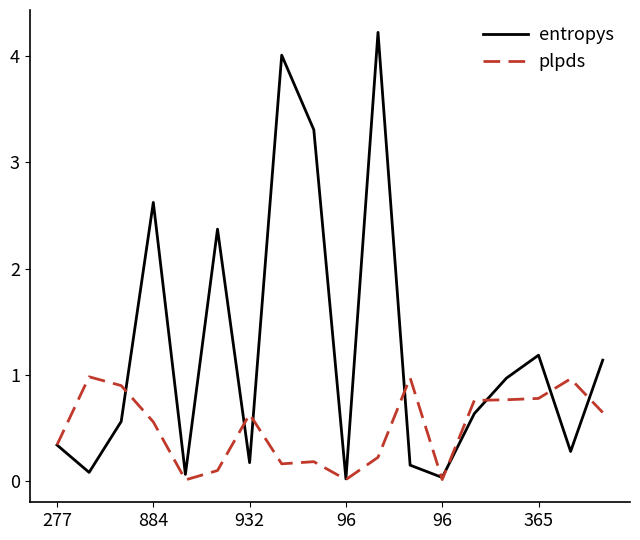

Rank the series by their average value, from lowest to highest.

plpds, entropys